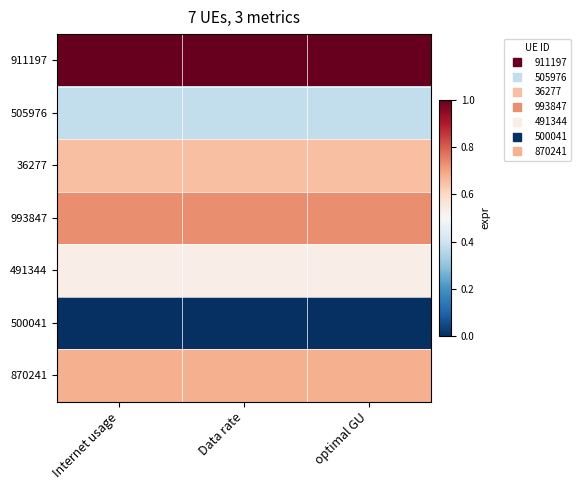

Between Data rate and optimal GU, which is larger?

optimal GU